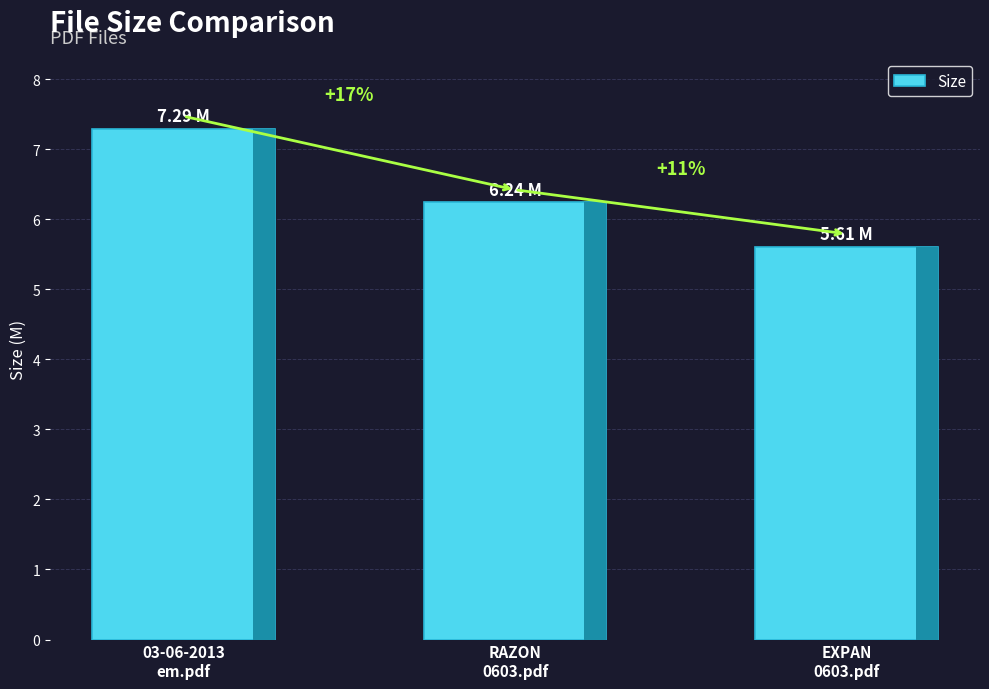

What is the value of the 1st bar from the left?

7.3